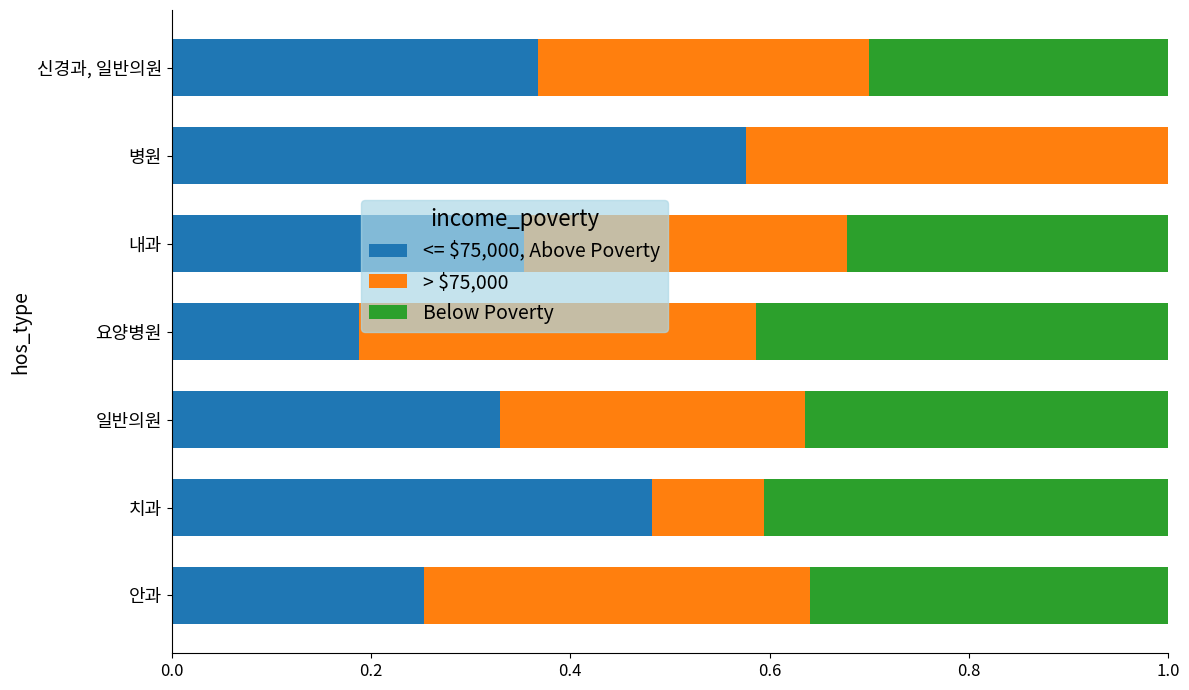

Which category has the highest value in the <= $75,000, Above Poverty series?

병원